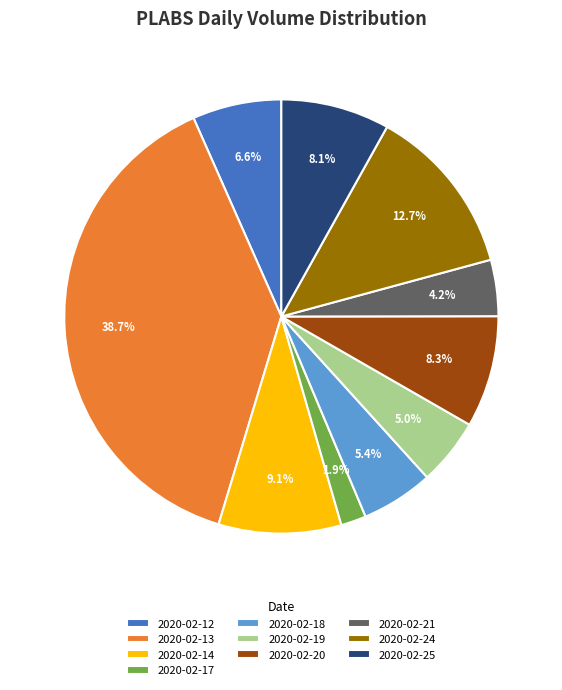

What percentage is the 2020-02-13 slice, to the nearest percent?

39%